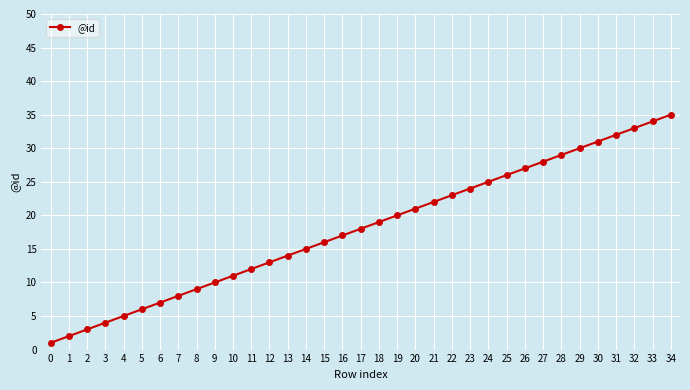

Which has a higher value, 23 or 18?

23